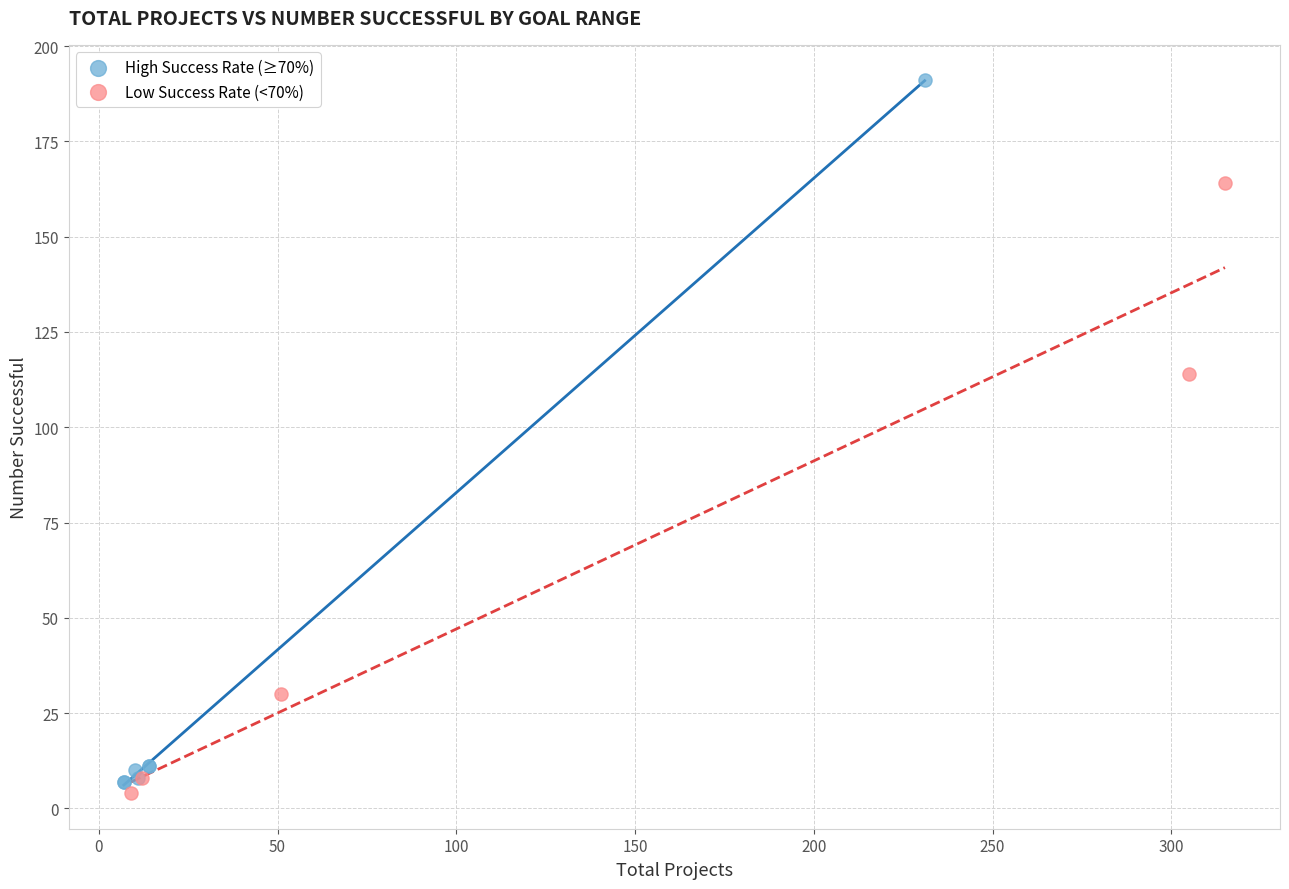

Which series has the largest Y range (max minus min)?

High Success Rate (≥70%)